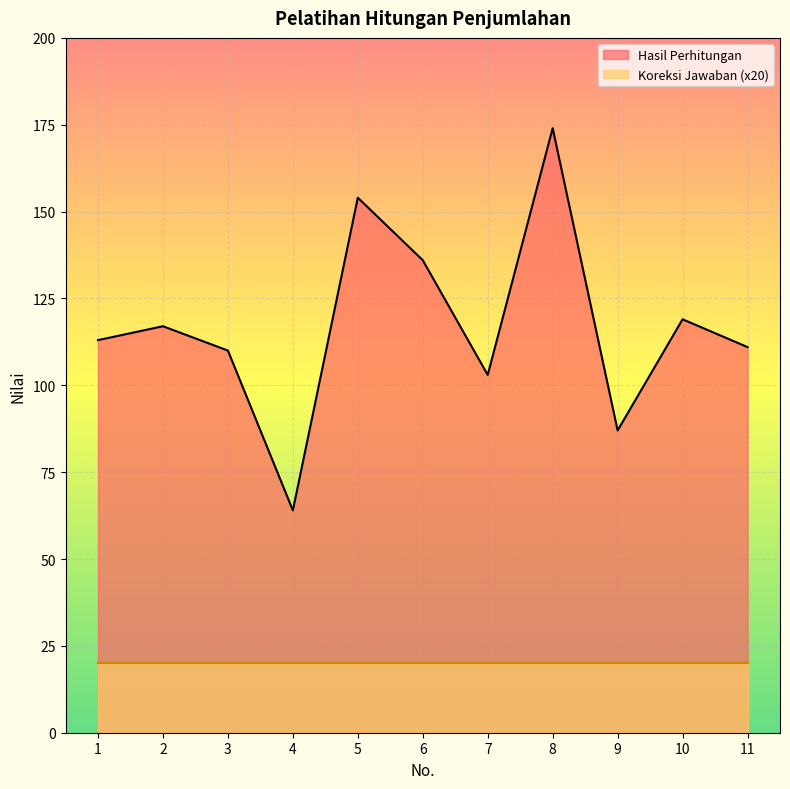

Reading left to right, list all the values displayed in this chart.

1=113	2=117	3=110	4=64	5=154	6=136	7=103	8=174	9=87	10=119	11=111